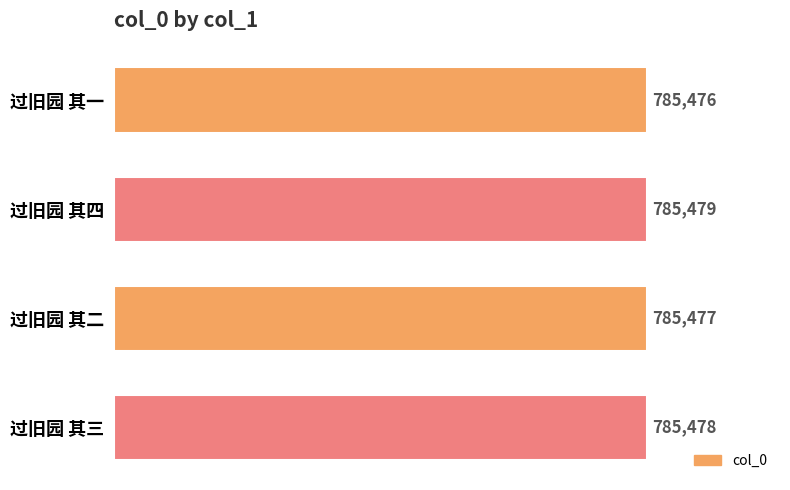

What is the label of the 1st bar from the top?

过旧园 其一